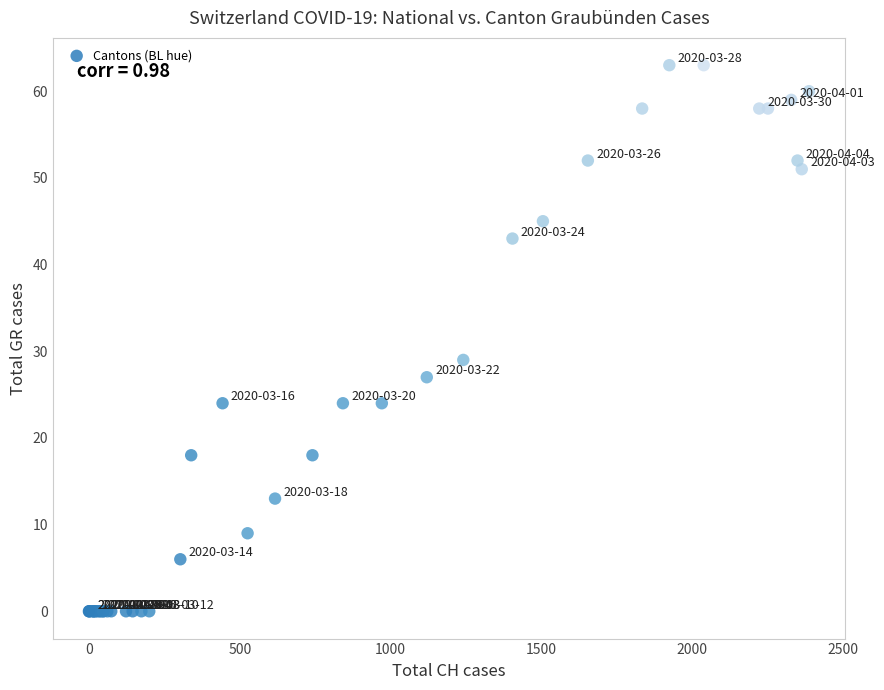

What Y value in the scatter plot is closest to 31?

29